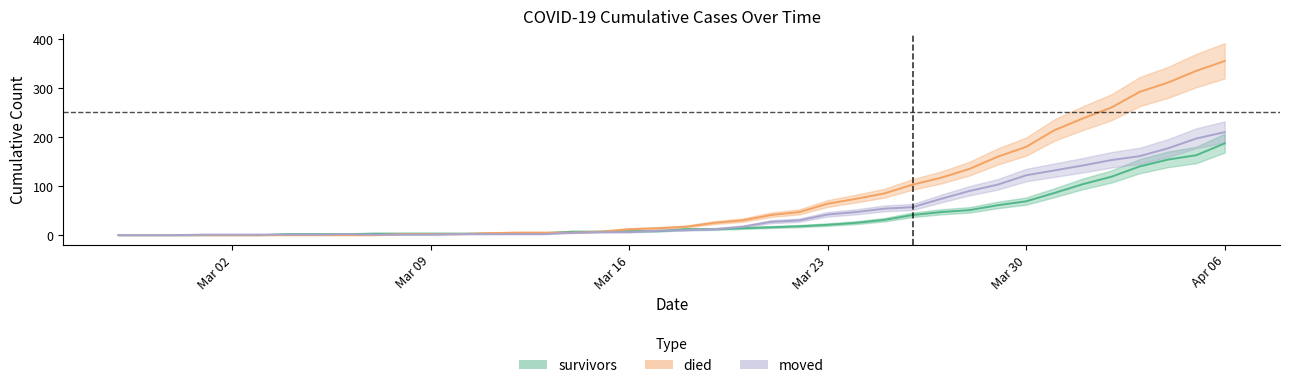

Does the chart display data point markers on the line(s)?

No